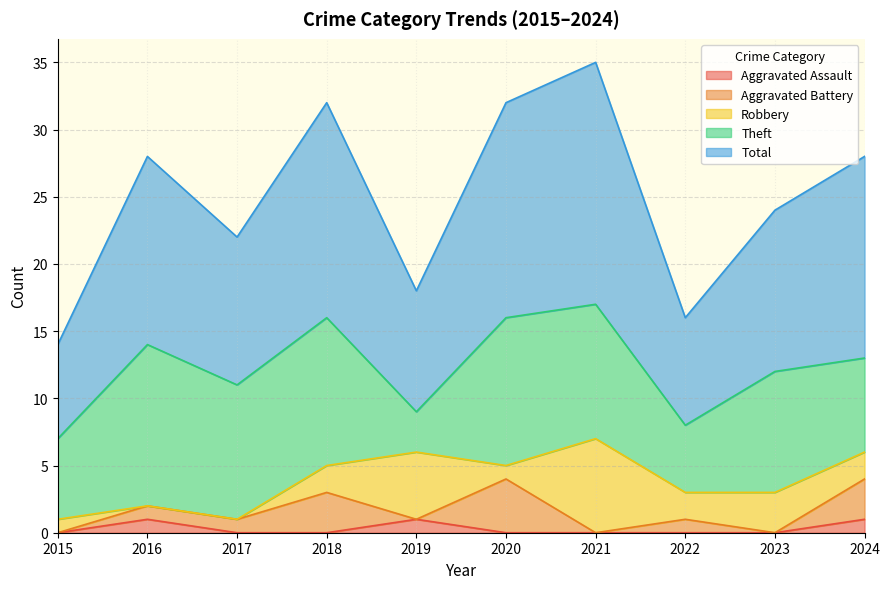

The Total series shows 9 at 2019. True or false?

True